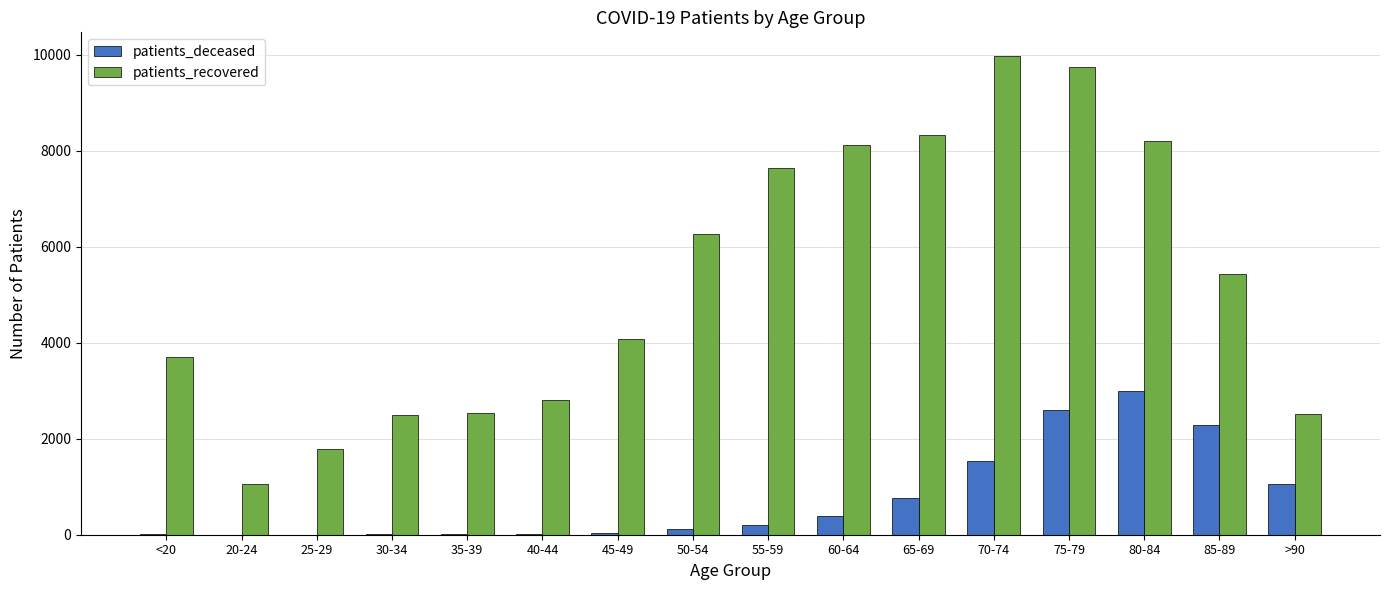

What is the maximum value for patients_recovered?

9966